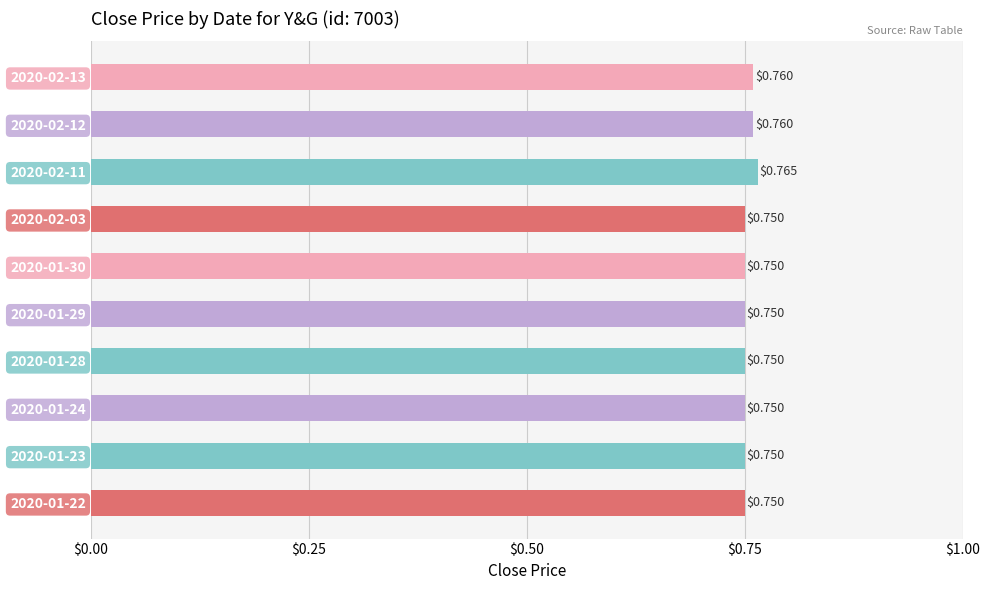

What is the sum of all values?

7.5